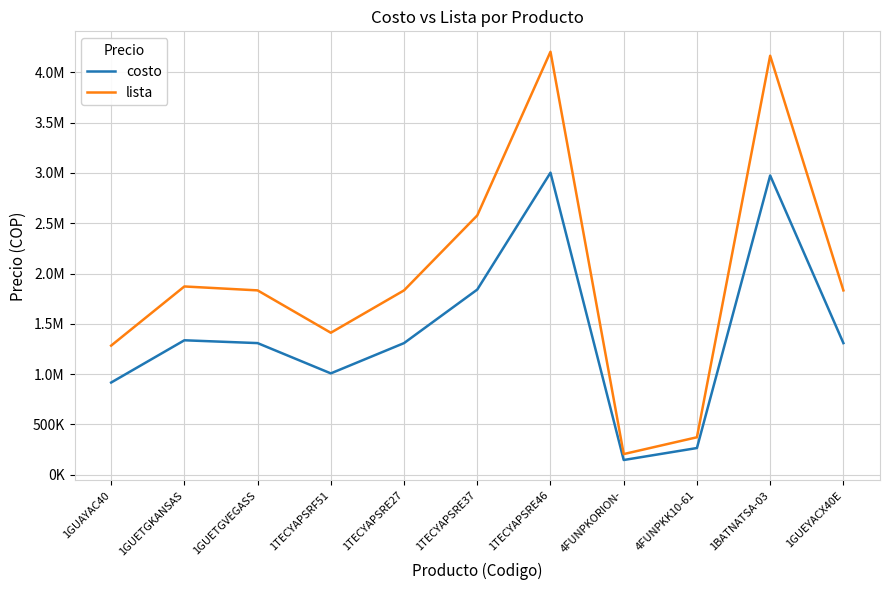

At which label is costo closest to 1575000?

1GUETGKANSAS